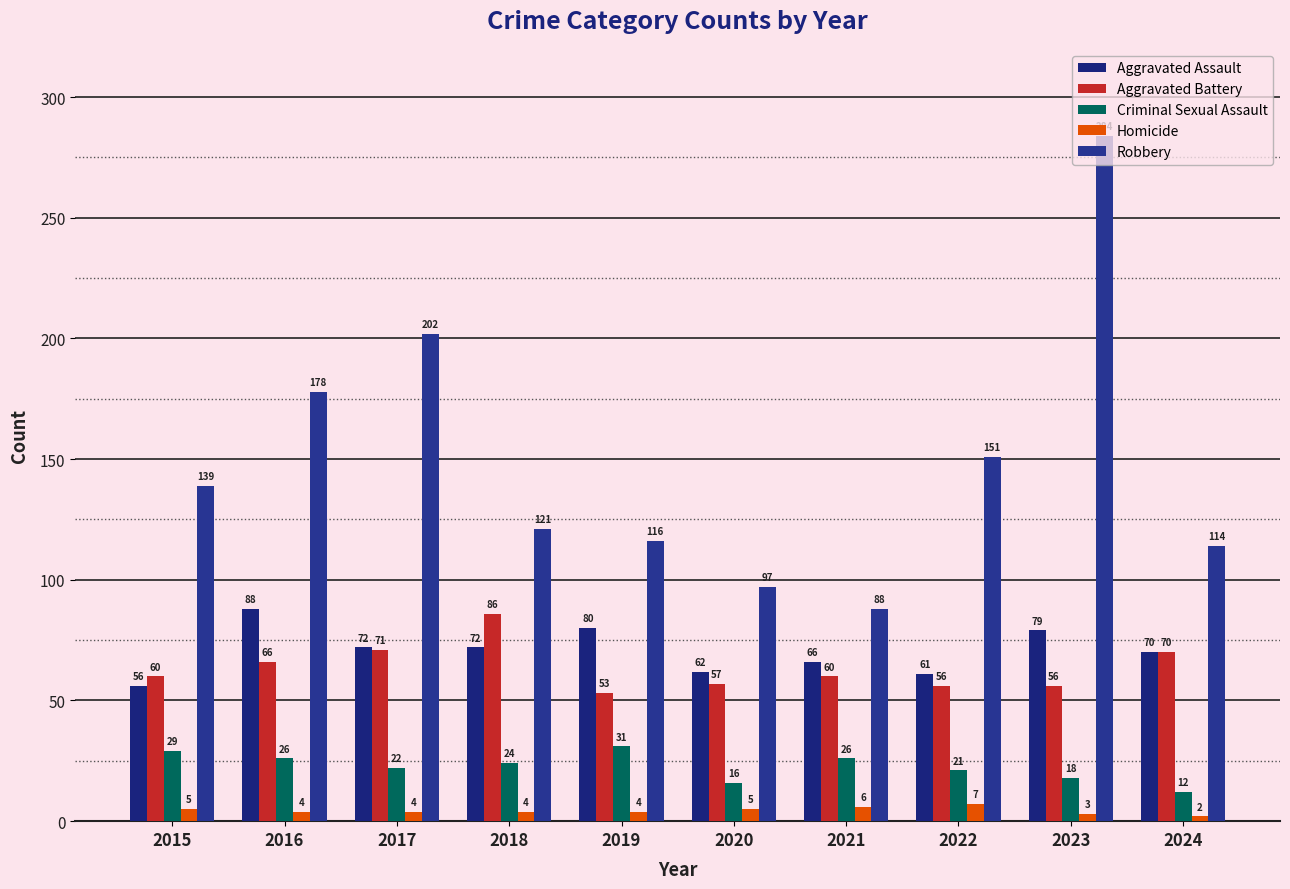

At which category is the sum across all series the highest?

2023